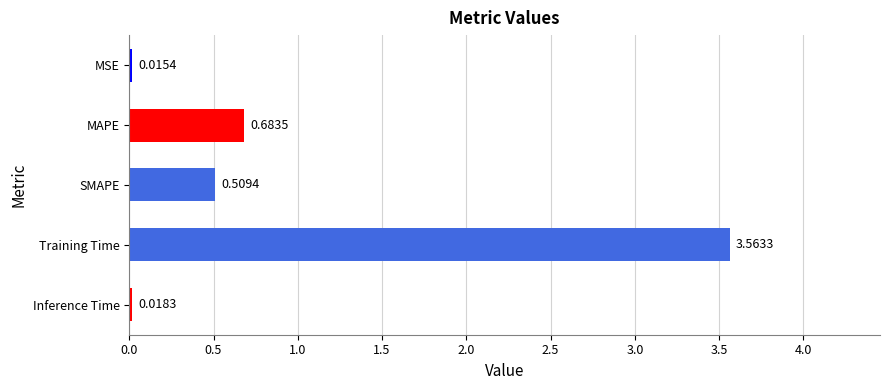

How many bars are there in total?

5